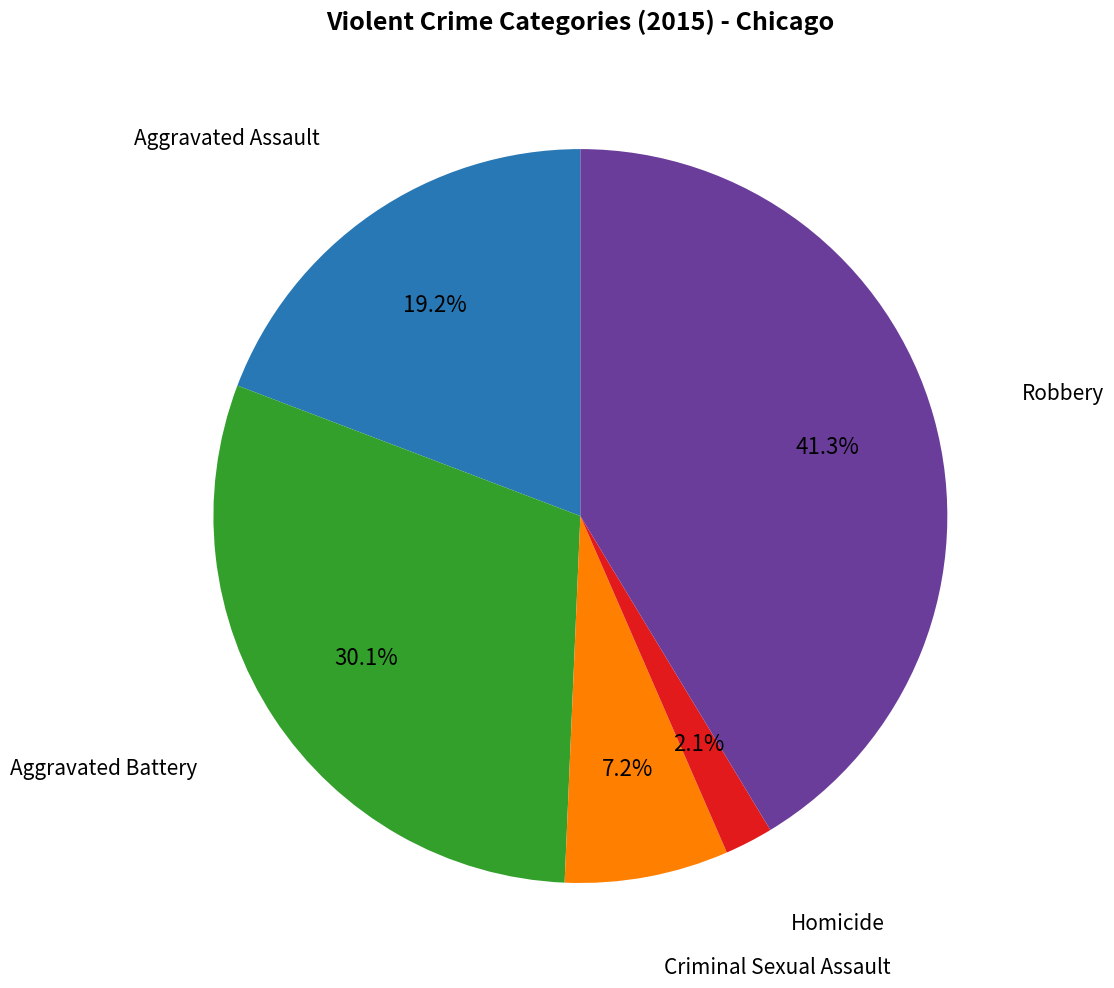

To the nearest percent, what is the difference between the largest and smallest slice percentages?

39%